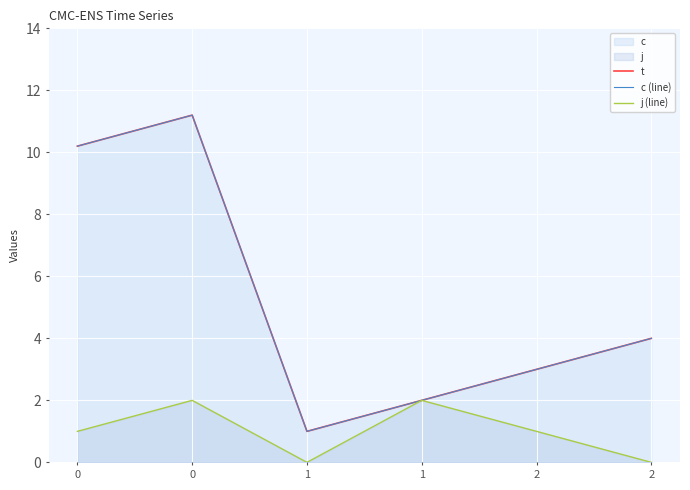

How many values in the c (line) series exceed 4?

2